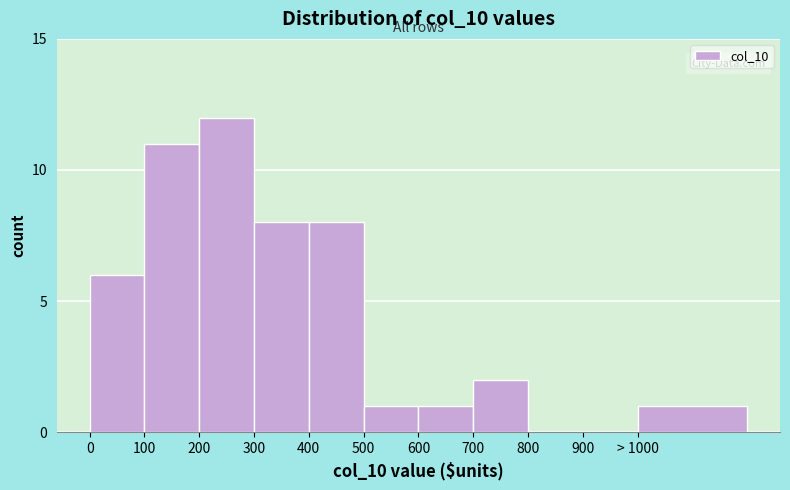

Reading left to right, extract all data points from this chart.

0=6	100=11	200=12	300=8	400=8	500=1	600=1	700=2	800=0	900=0	> 1000=1